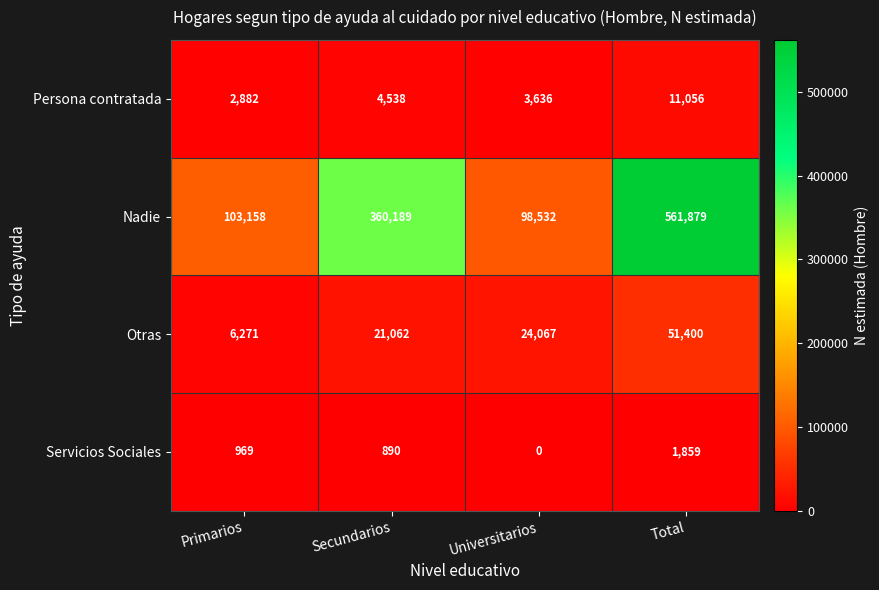

Rank the series at Universitarios from lowest to highest value.

Servicios Sociales, Persona contratada, Otras, Nadie